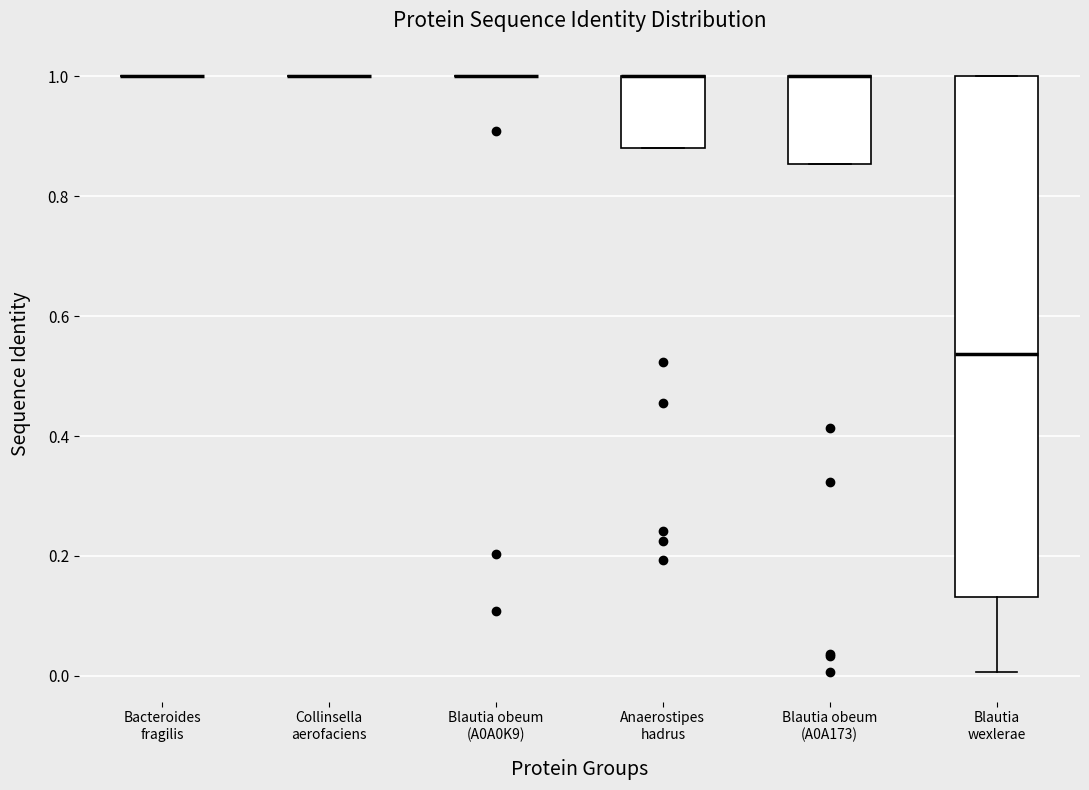

Reading left to right, read every box against the y-axis: the position of its median line, the range the box covers, and the ends of its whiskers. The values are not printed on the chart, so give them approximately, as read against the axis.

Bacteroides fragilis: box collapsed to a line at 1.00, whiskers 1.00 to 1.00
Collinsella aerofaciens: box collapsed to a line at 1.00, whiskers 1.00 to 1.00
Blautia obeum (A0A0K9): box collapsed to a line at 1.00, whiskers 1.00 to 1.00
Anaerostipes hadrus: median 1.00 (drawn on the box's upper edge), box 0.88 to 1.00, whiskers 0.88 to 1.00
Blautia obeum (A0A173): median 1.00 (drawn on the box's upper edge), box 0.86 to 1.00, whiskers 0.86 to 1.00
Blautia wexlerae: median 0.54, box 0.14 to 1.00, whiskers 0.00 to 1.00